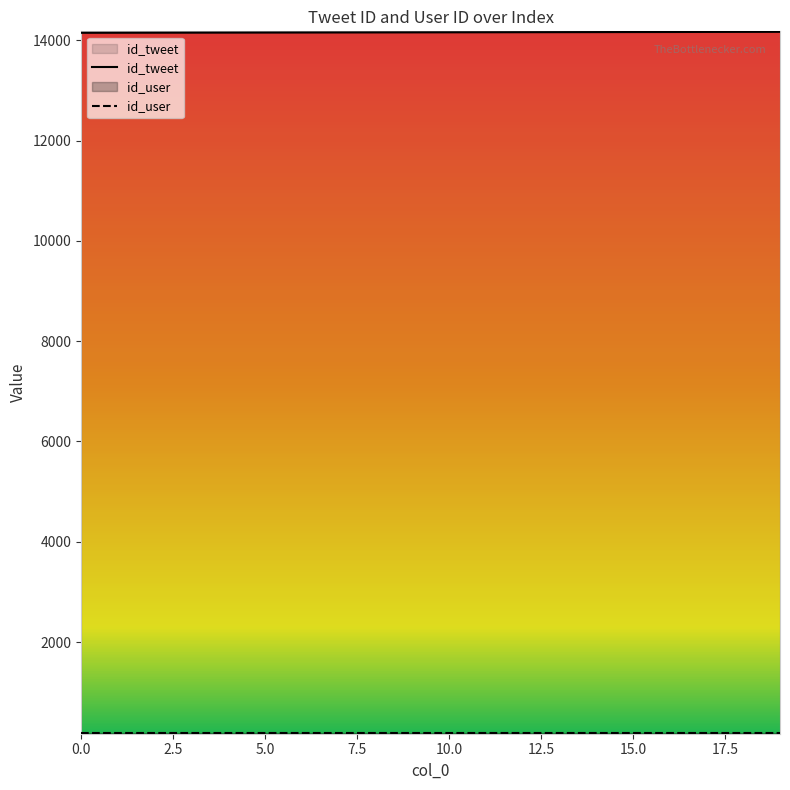

The value at 6 is 14156. True or false?

True